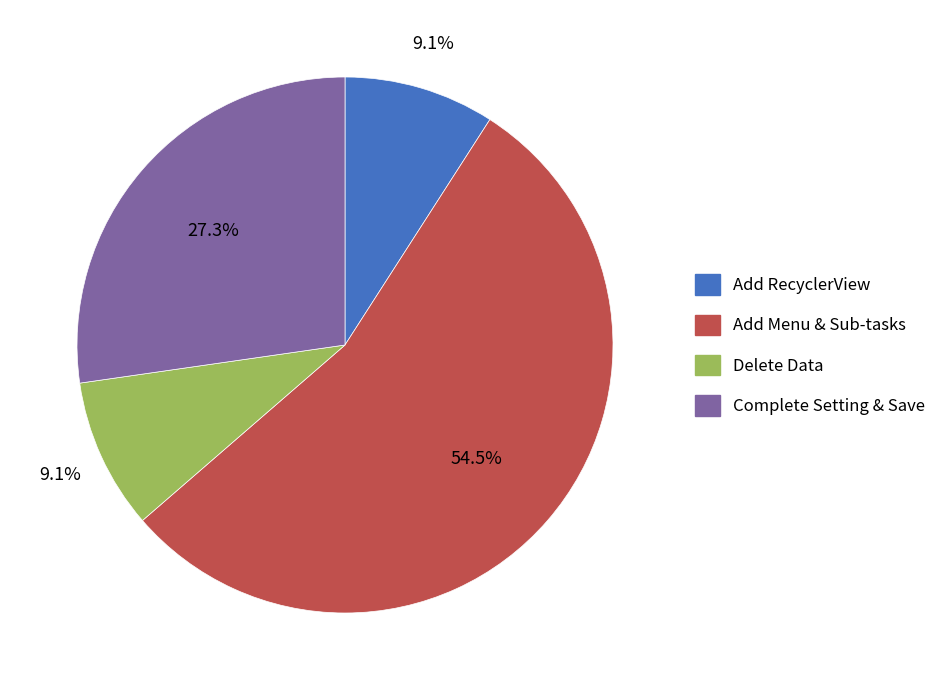

Is there a majority slice in this chart?

Yes